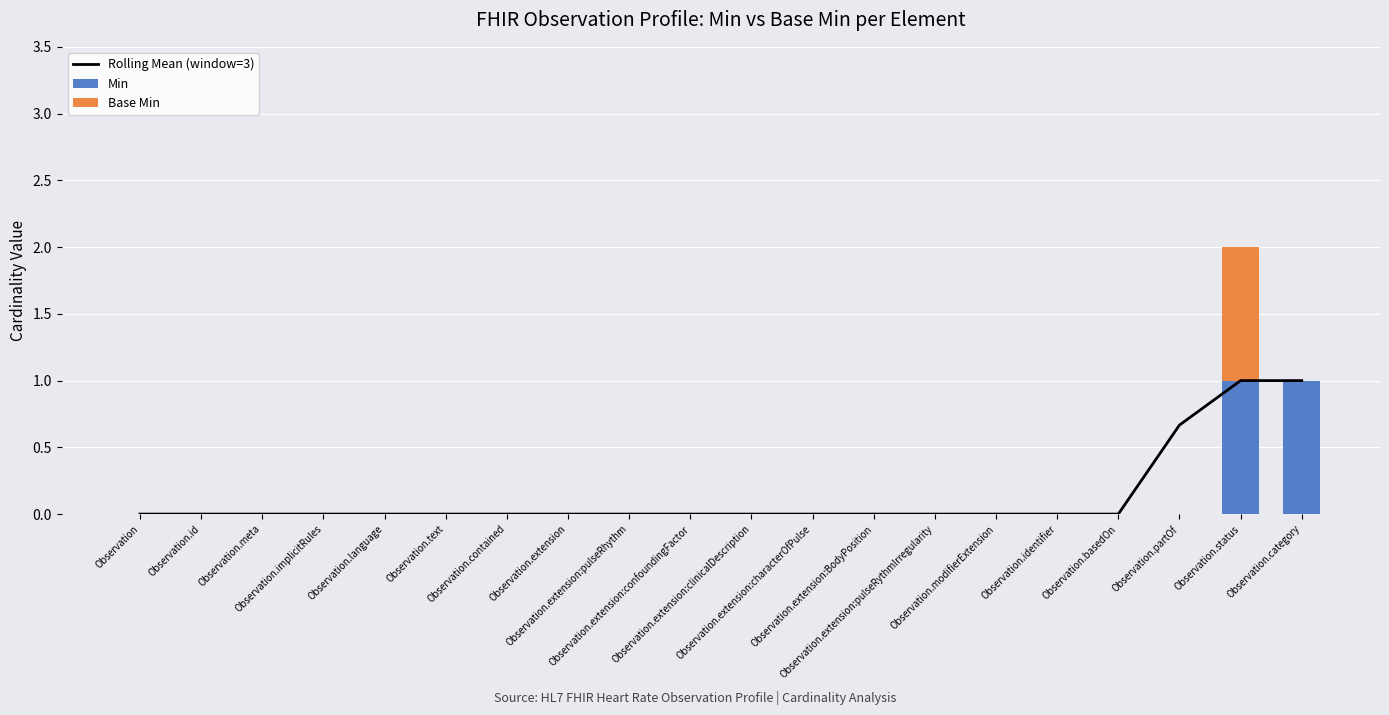

Count the number of data series in this chart.

3